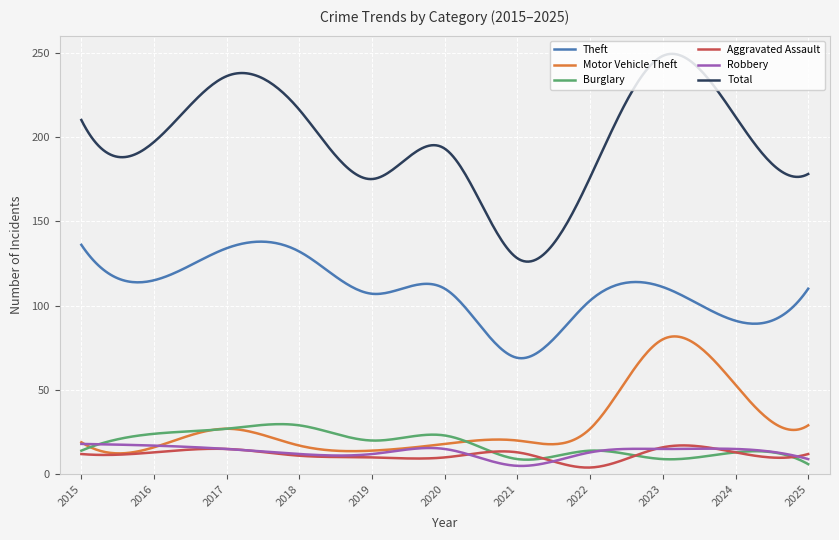

Which series has the largest total across all categories?

Total